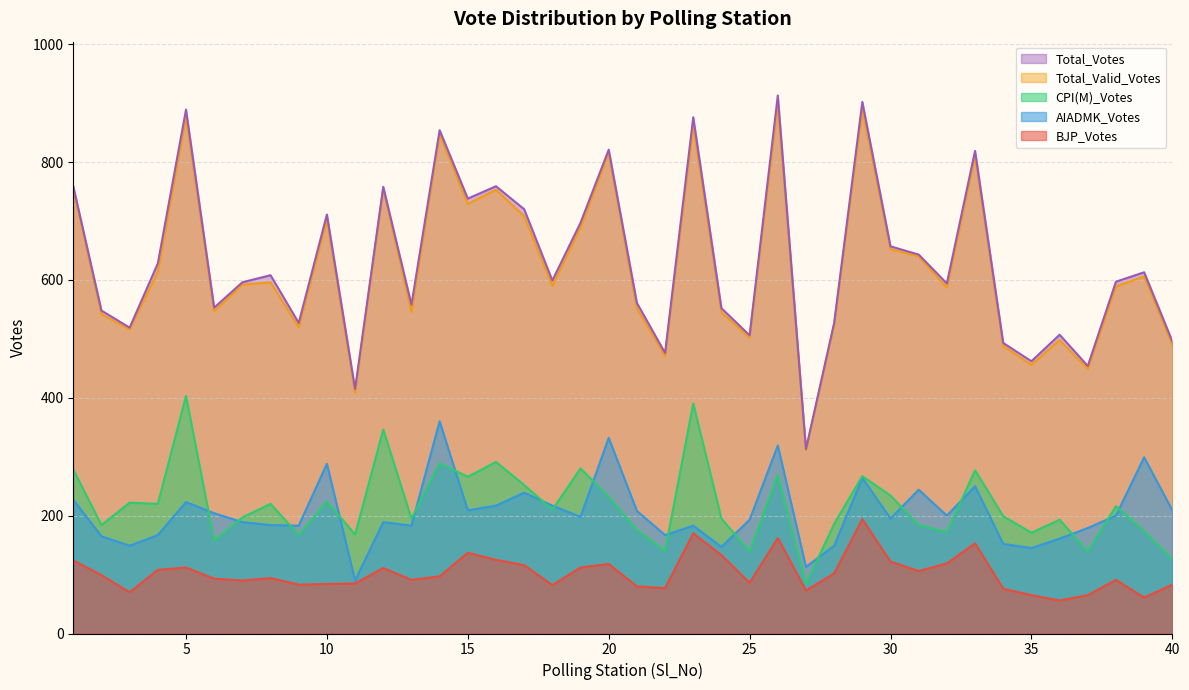

True or false: Total_Valid_Votes has a value of 859 at 6.

False